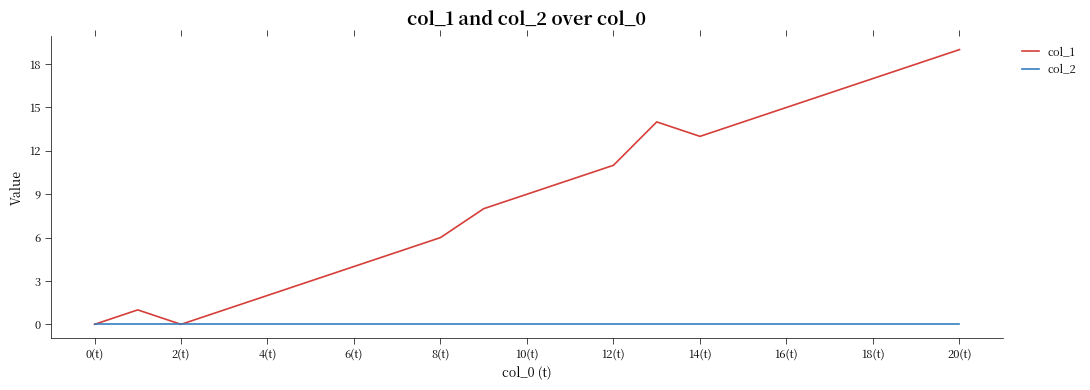

Which series has the largest total across all categories?

col_1